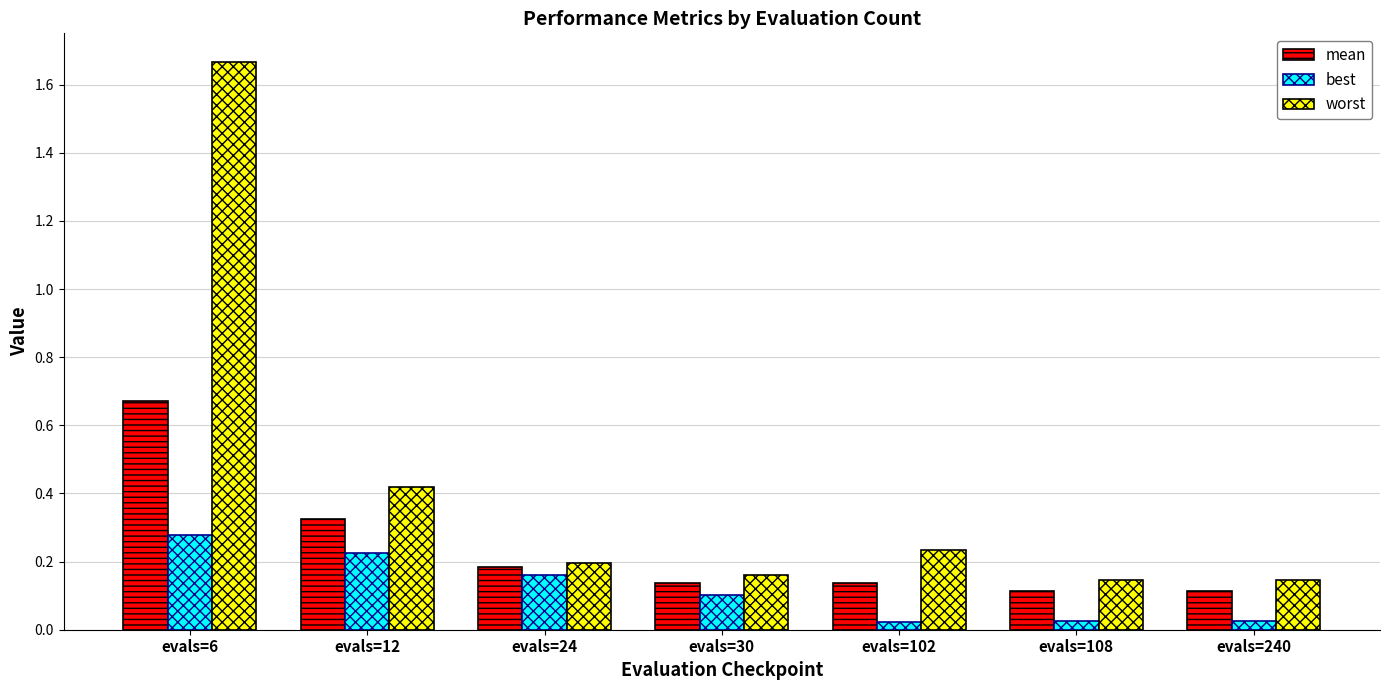

The best series shows 0.2 at evals=24. True or false?

True